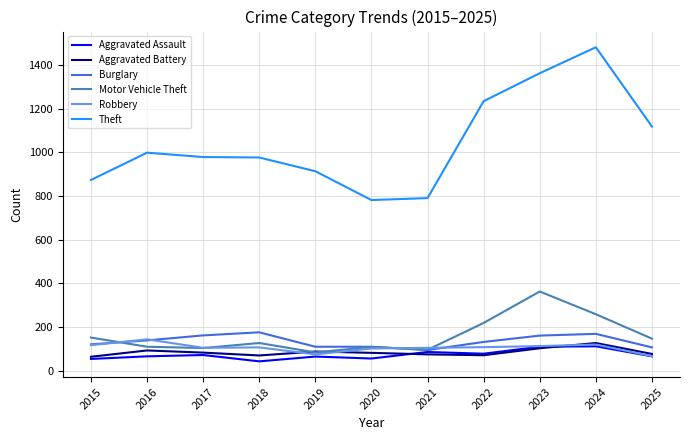

Which series has the largest total across all categories?

Theft